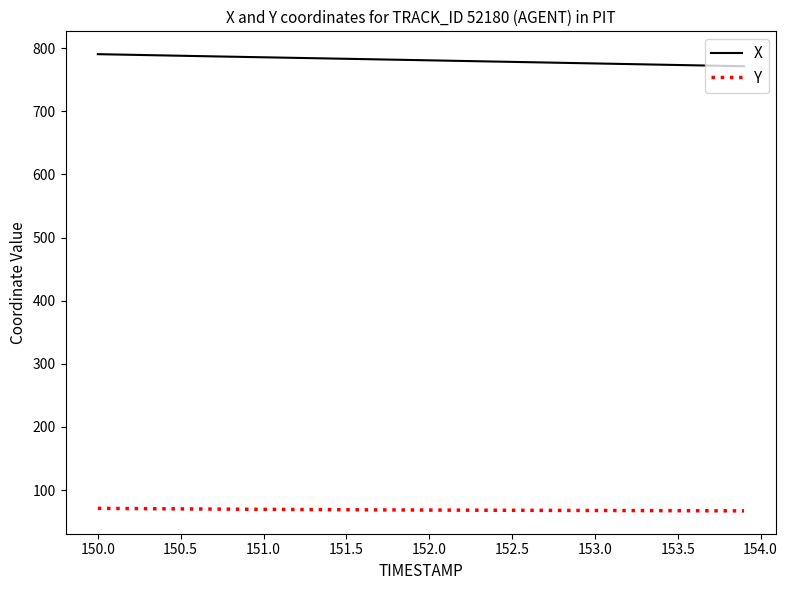

Rank the series by their maximum value, from lowest to highest.

Y, X